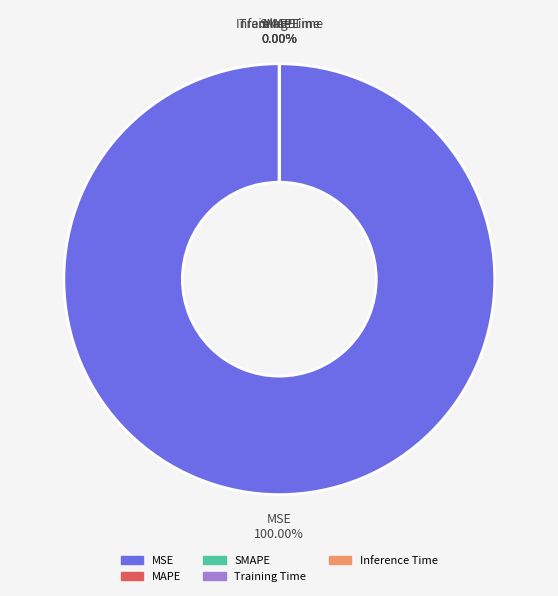

What portion of the pie excludes Inference Time?

100.0%